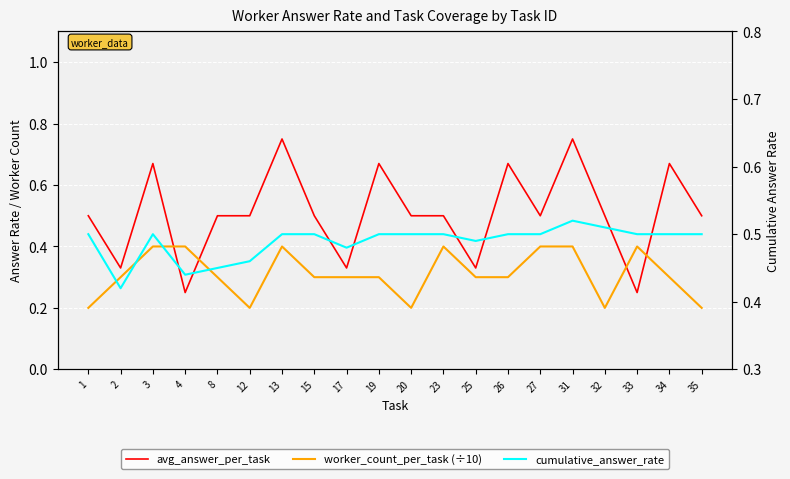

How many interior local peaks does the avg_answer_per_task series have?

6